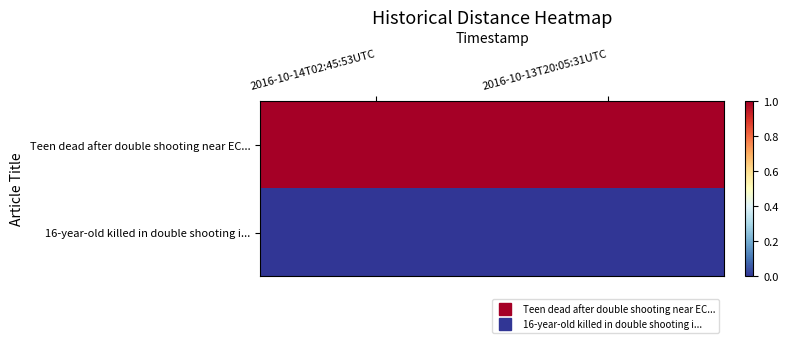

What is the total value across all series at 2016-10-13T20:05:31UTC?

1